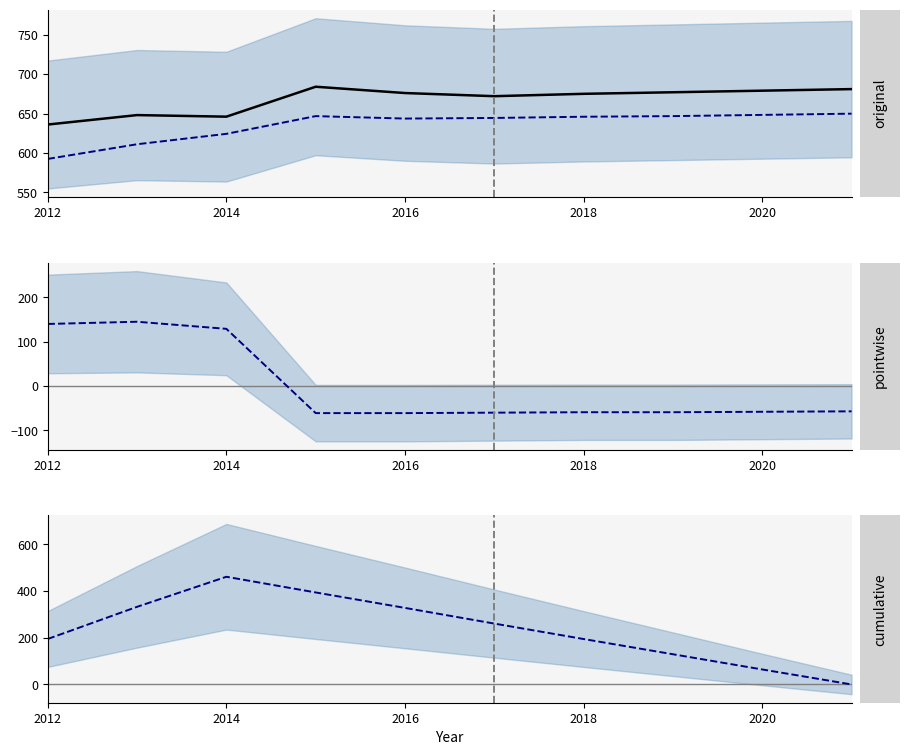

True or false: Poverty deviation has a value of 195.0 at 2014.

False